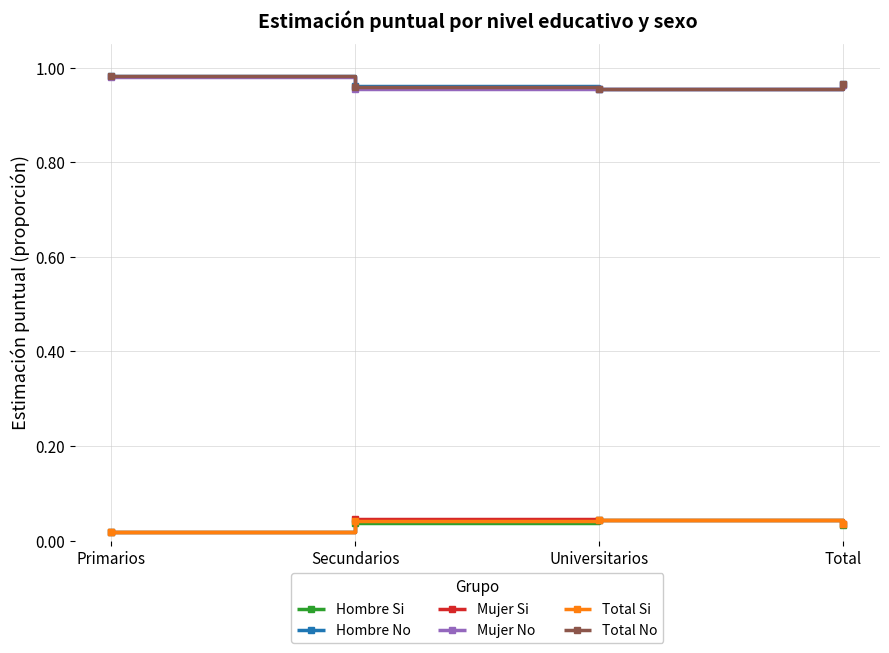

How many lines are shown in the chart?

6